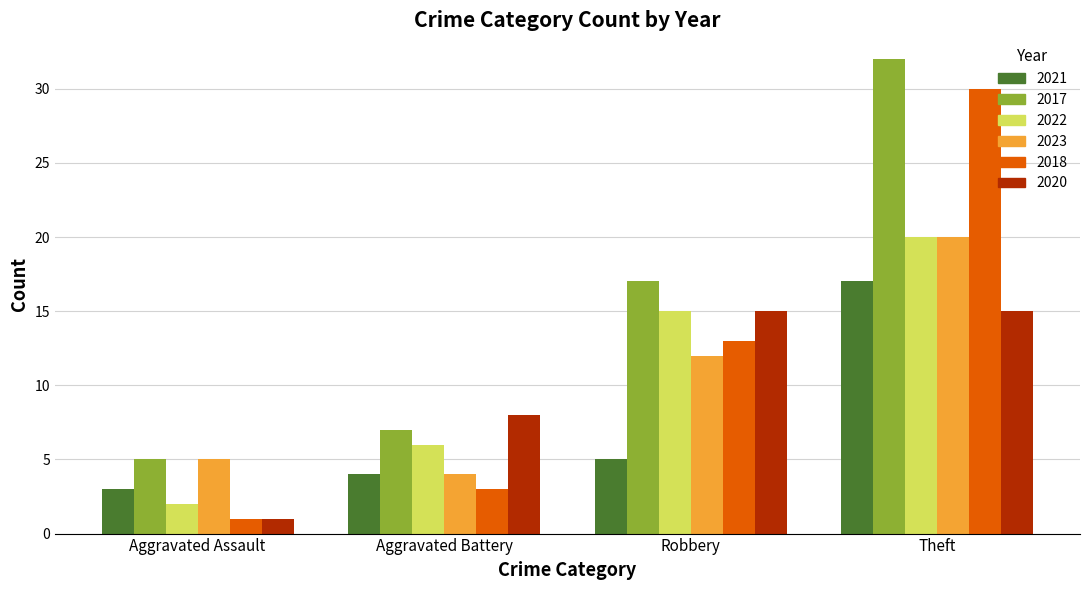

Are the bars horizontal?

No